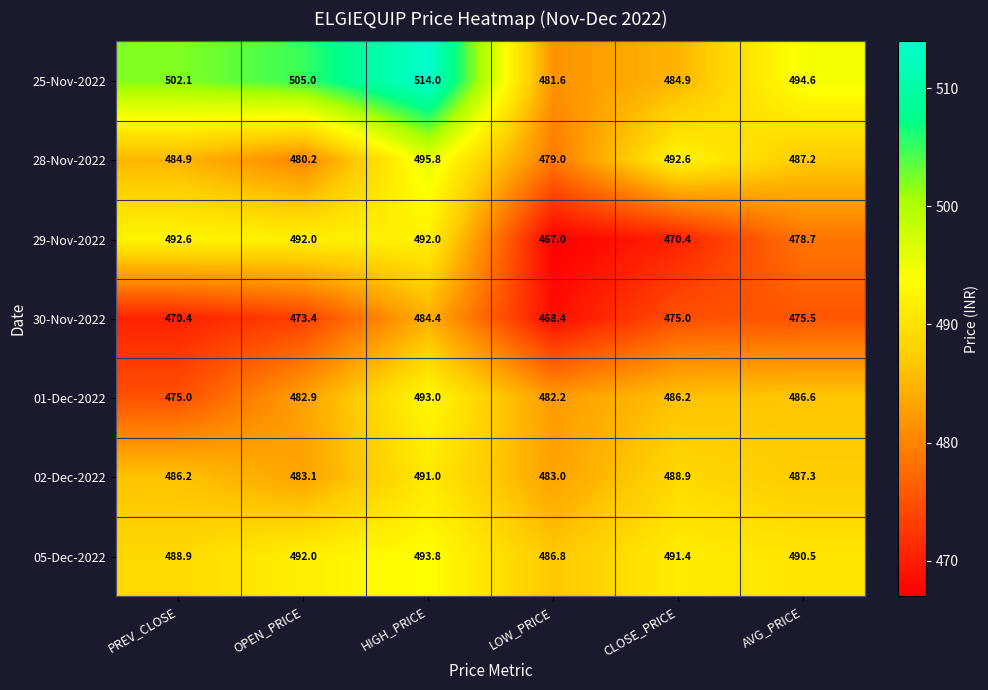

Where is 29-Nov-2022 nearest to the value 479?

AVG_PRICE